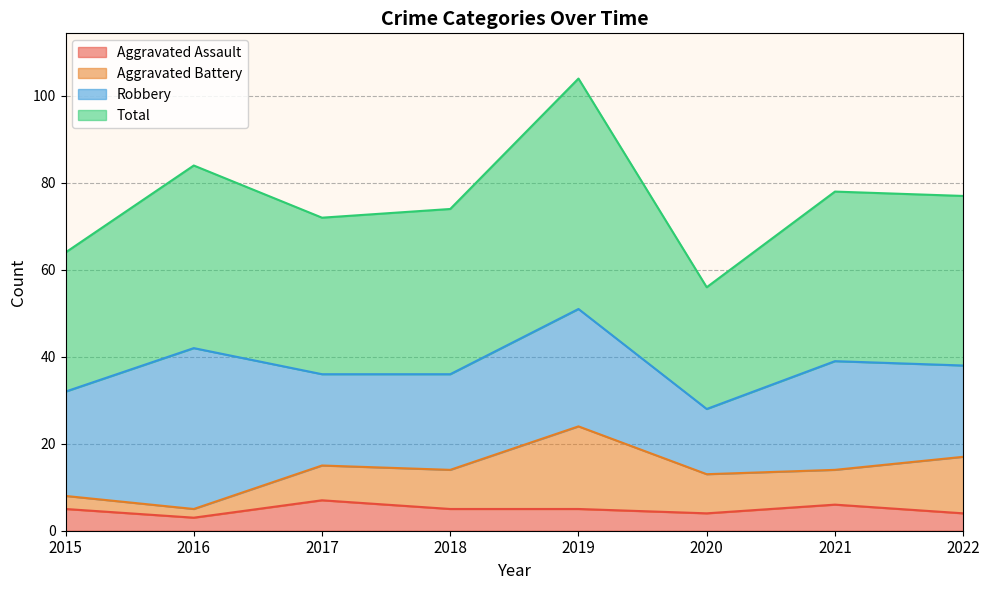

The Total series shows 64 at 2015. True or false?

True